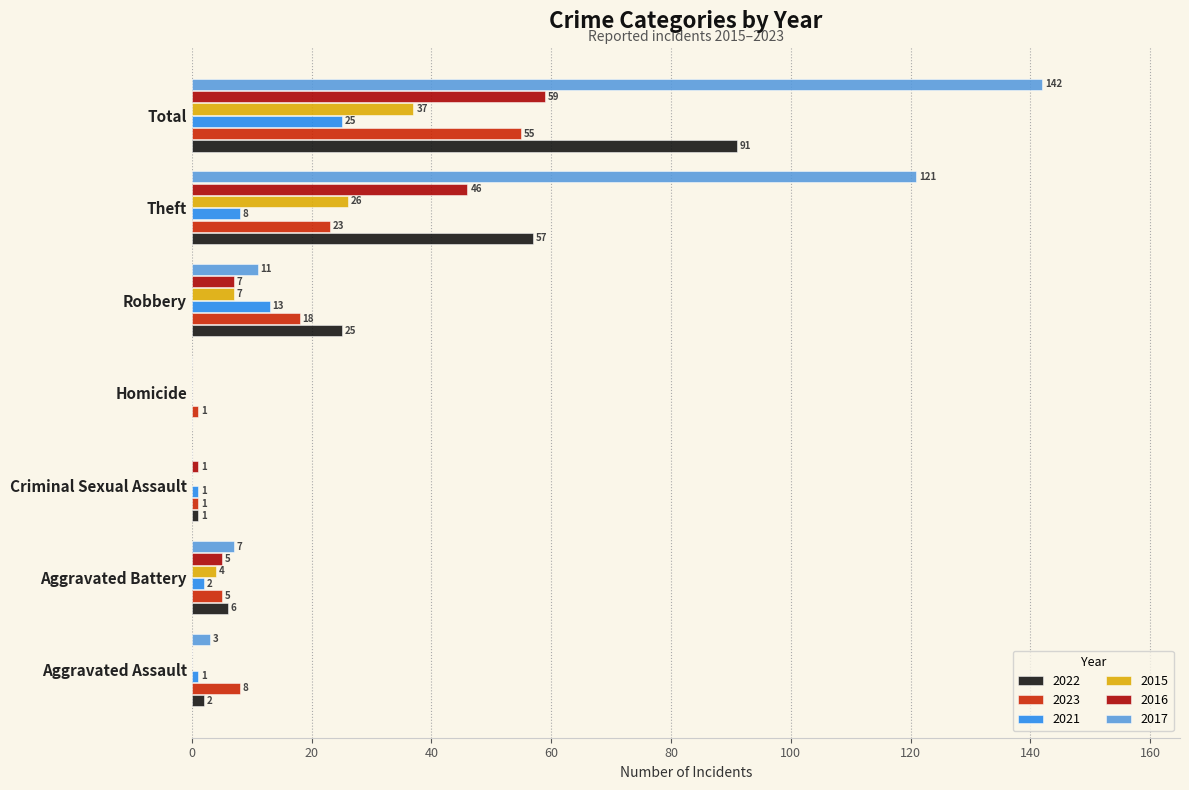

How many 2015 values are between 0 and 26?

6